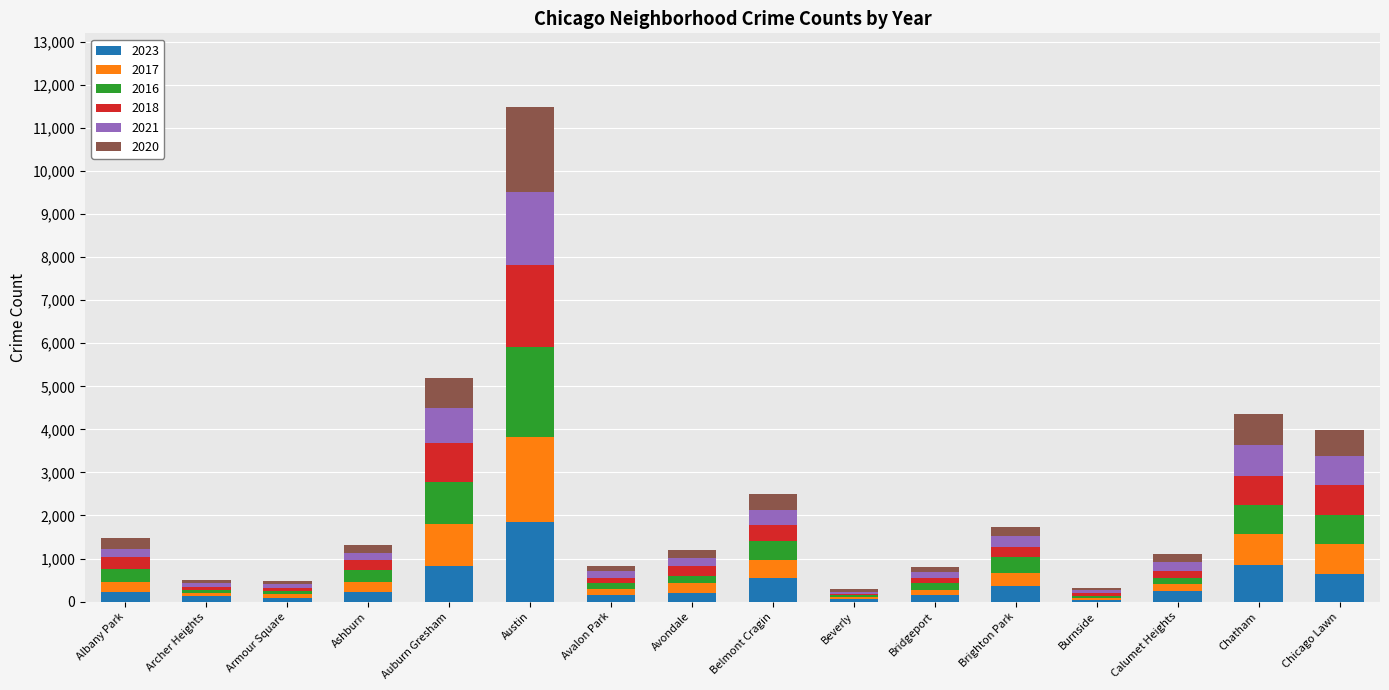

True or false: 2023 has a value of 2791 at Austin.

False